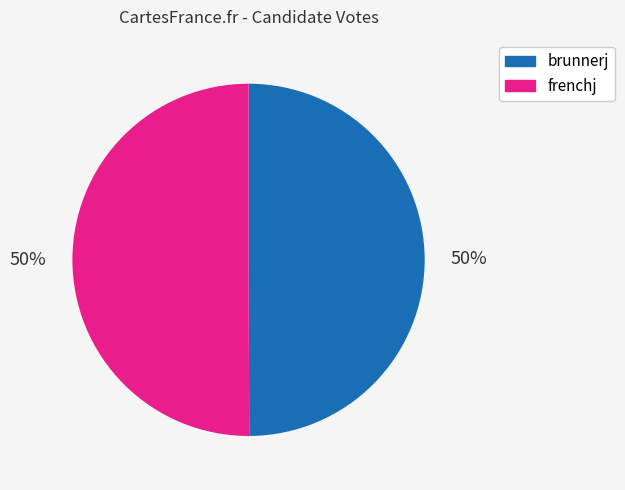

True or false: brunnerj accounts for 58% of the total.

False